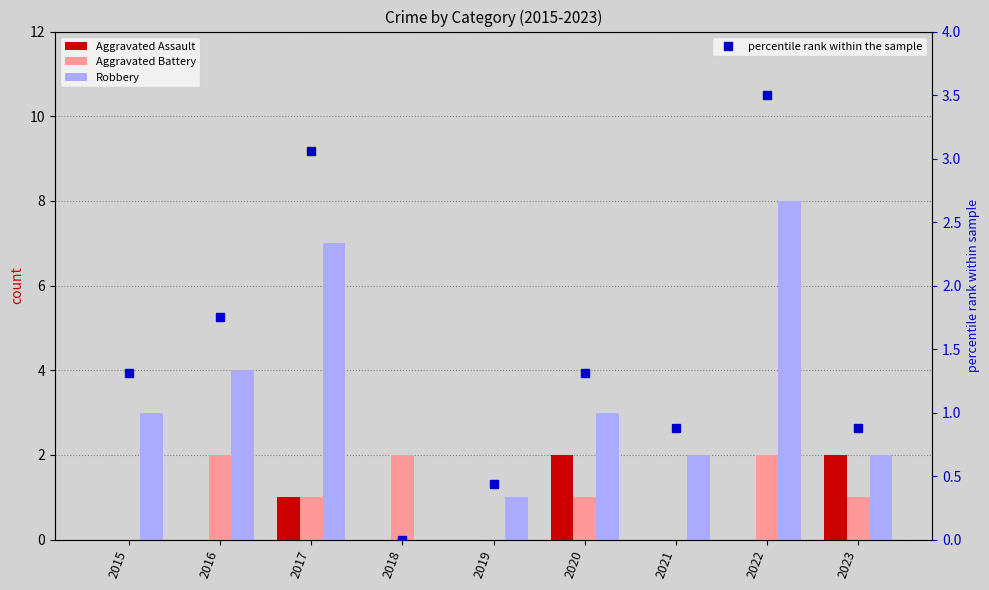

Which has a higher value, 2015 or 2016?

2015